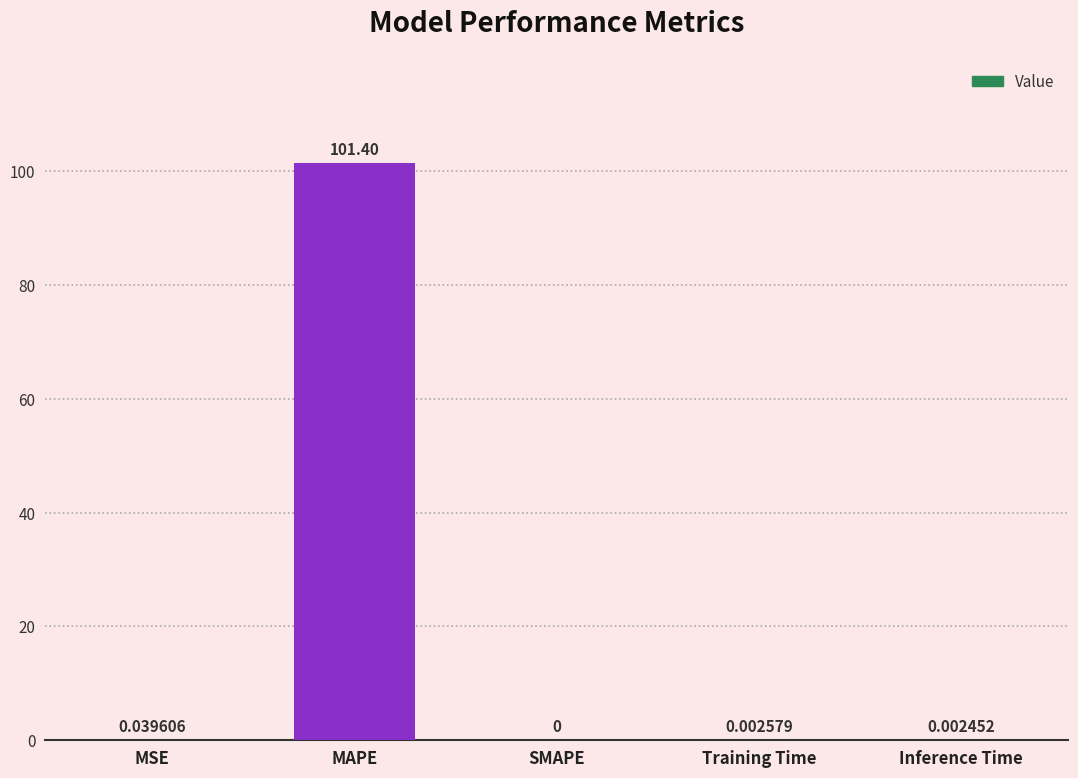

At which category does the chart reach its peak across all series?

MAPE